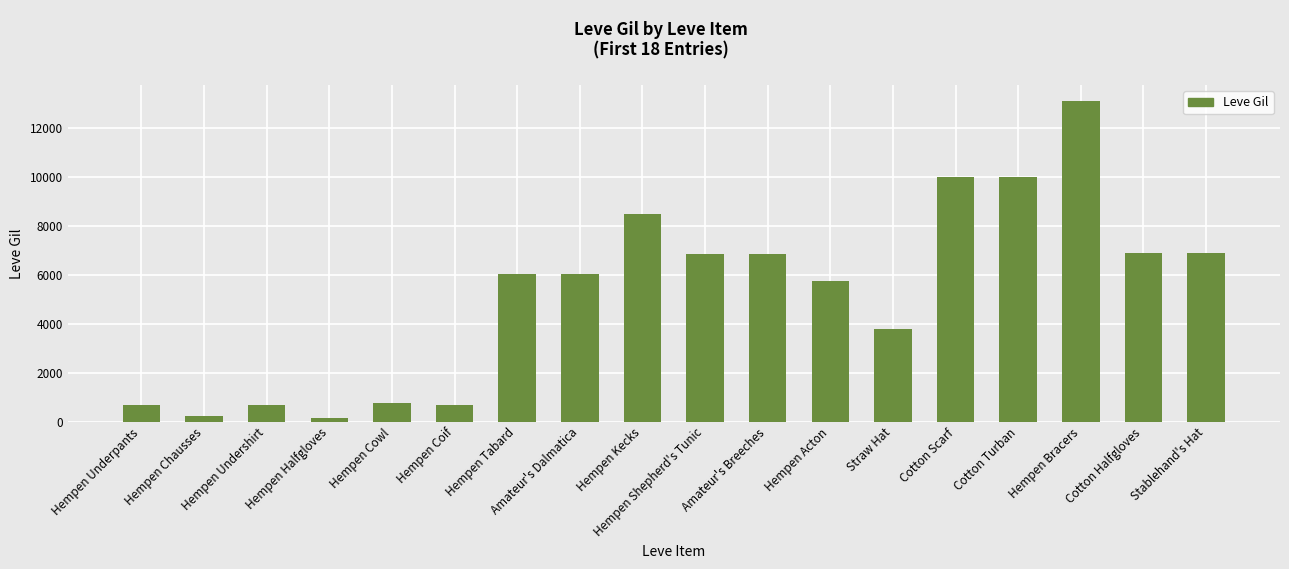

How many data points does each series have?

18